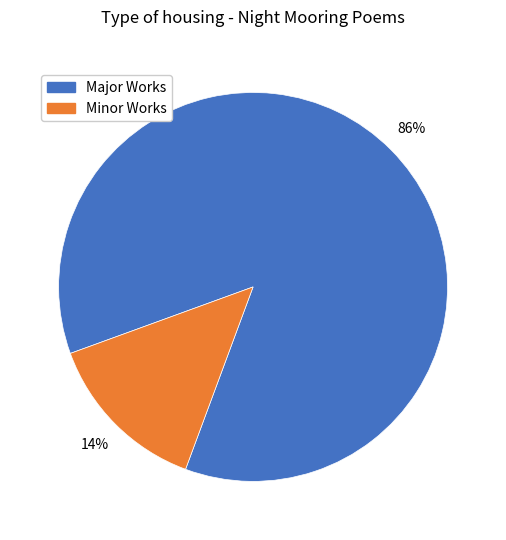

Is there any slice that represents more than half of the pie?

Yes